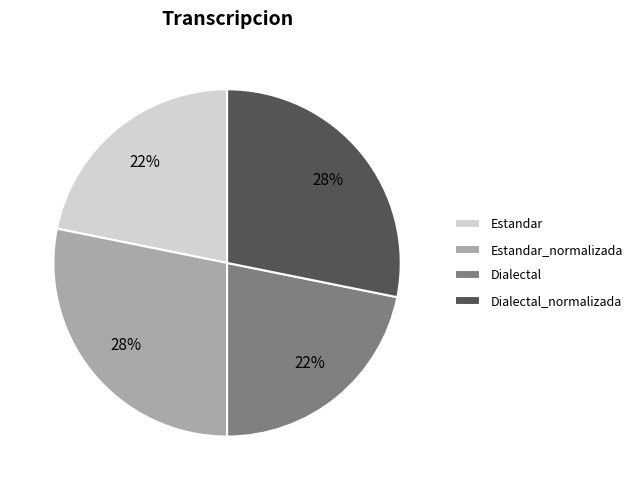

Is it true that Dialectal is 22% of the pie?

True